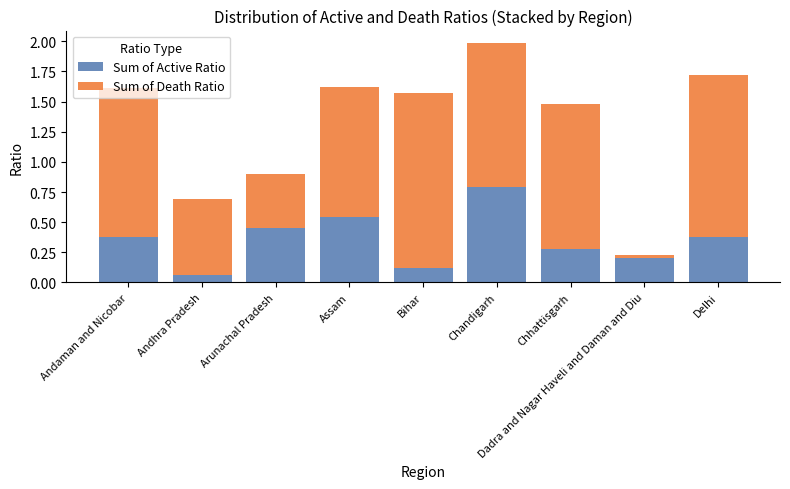

What is the average value of the Sum of Active Ratio series?

0.4